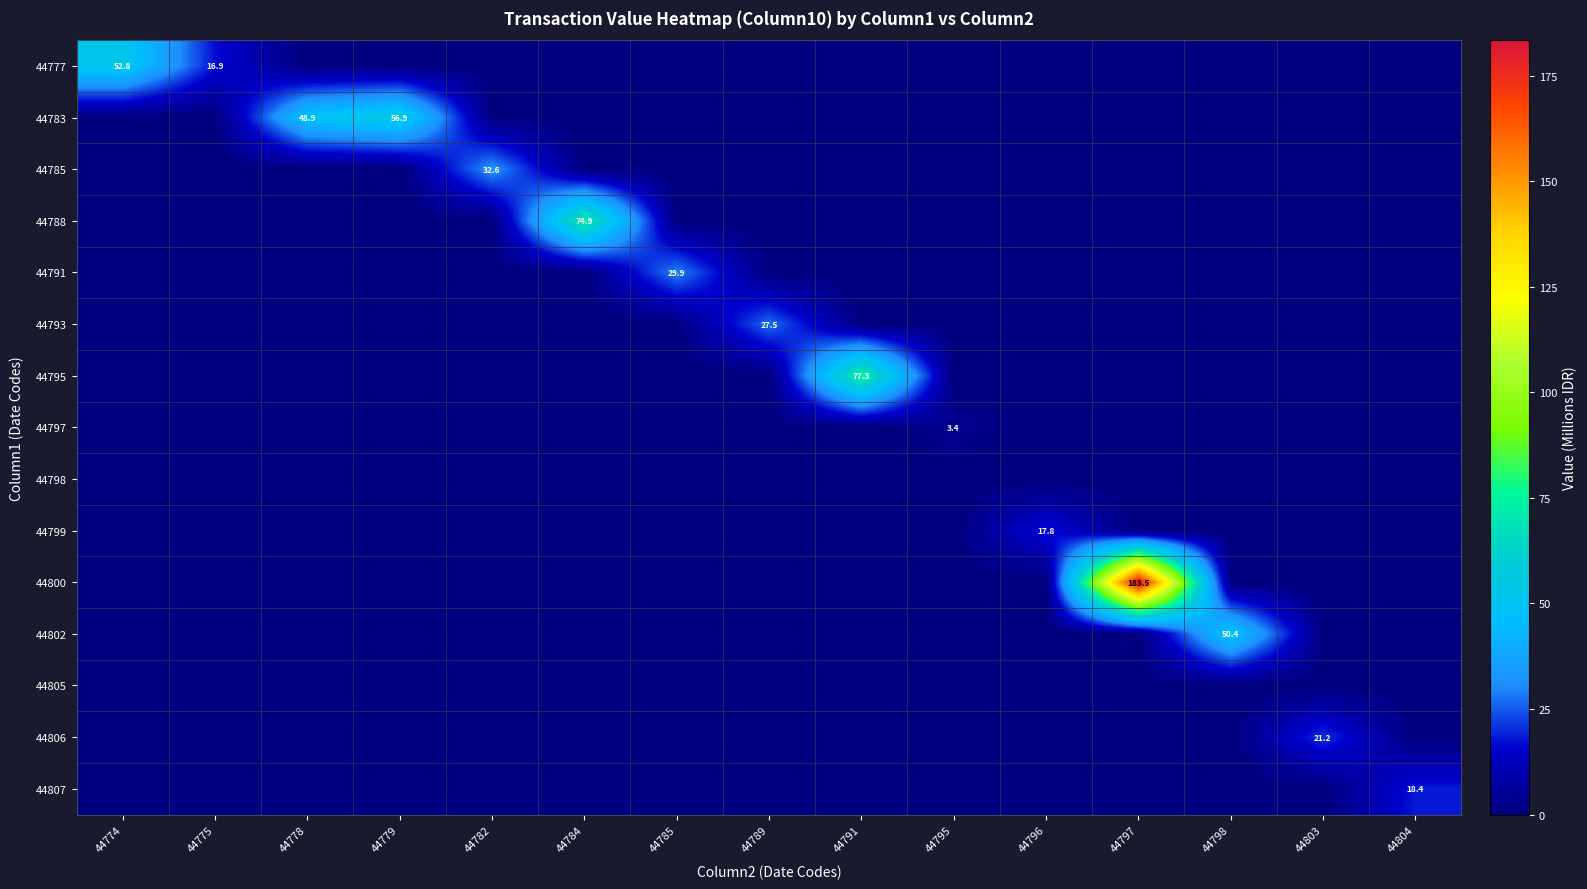

At which label does 44805 reach its minimum?

44774